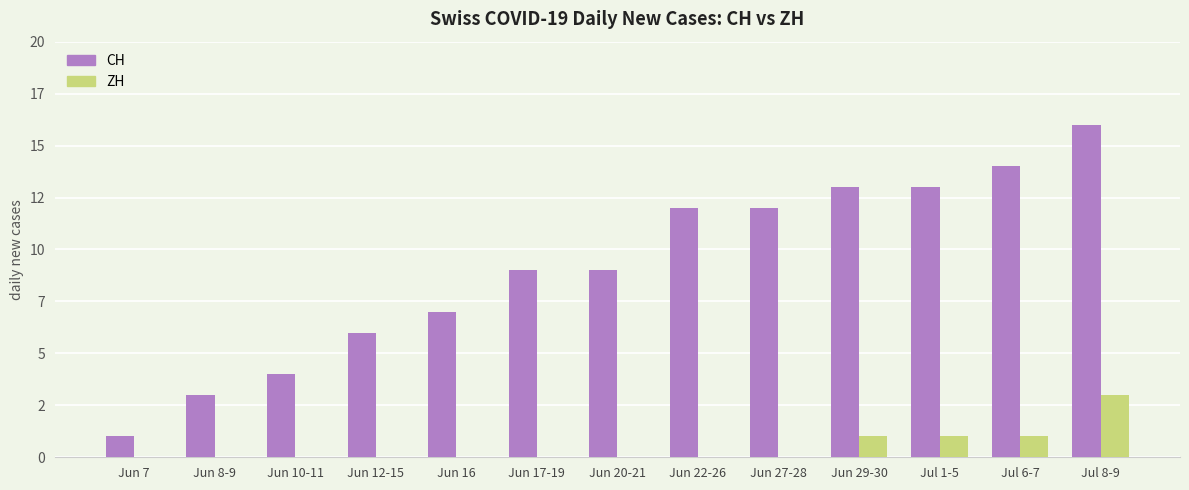

True or false: CH has a value of 3 at Jun 8-9.

True